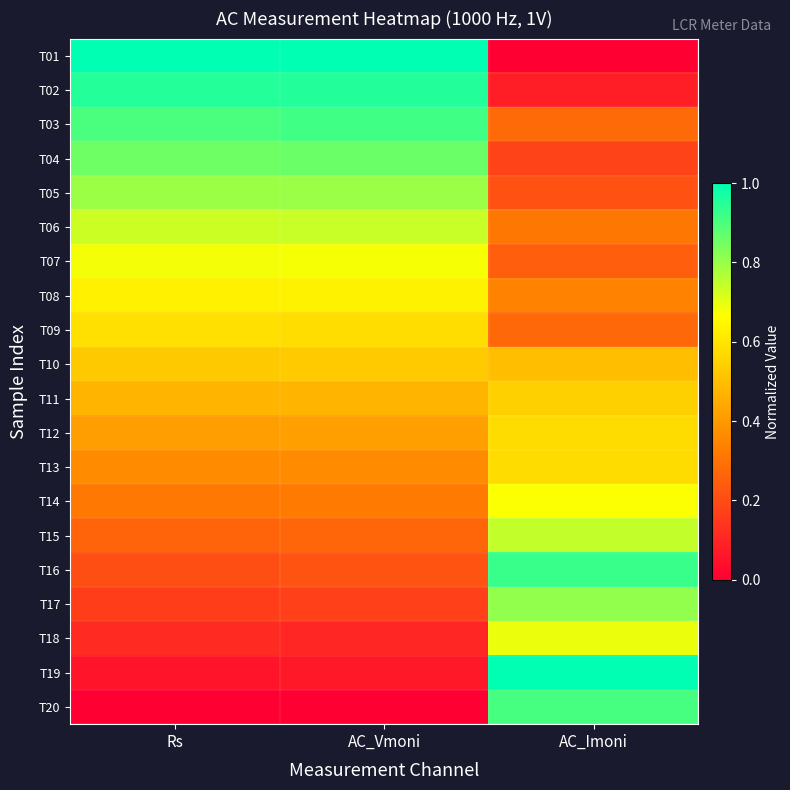

Reading right to left, list all the values displayed in this chart.

T01: AC_Imoni=0.0	AC_Vmoni=1.0	Rs=1.0
T02: AC_Imoni=0.1	AC_Vmoni=1.0	Rs=1.0
T03: AC_Imoni=0.3	AC_Vmoni=0.9	Rs=0.9
T04: AC_Imoni=0.2	AC_Vmoni=0.9	Rs=0.9
T05: AC_Imoni=0.2	AC_Vmoni=0.8	Rs=0.8
T06: AC_Imoni=0.3	AC_Vmoni=0.7	Rs=0.7
T07: AC_Imoni=0.2	AC_Vmoni=0.7	Rs=0.7
T08: AC_Imoni=0.3	AC_Vmoni=0.6	Rs=0.6
T09: AC_Imoni=0.3	AC_Vmoni=0.6	Rs=0.6
T10: AC_Imoni=0.5	AC_Vmoni=0.5	Rs=0.5
T11: AC_Imoni=0.5	AC_Vmoni=0.5	Rs=0.5
T12: AC_Imoni=0.6	AC_Vmoni=0.4	Rs=0.4
T13: AC_Imoni=0.6	AC_Vmoni=0.4	Rs=0.4
T14: AC_Imoni=0.7	AC_Vmoni=0.3	Rs=0.3
T15: AC_Imoni=0.7	AC_Vmoni=0.3	Rs=0.3
T16: AC_Imoni=0.9	AC_Vmoni=0.2	Rs=0.2
T17: AC_Imoni=0.8	AC_Vmoni=0.2	Rs=0.2
T18: AC_Imoni=0.7	AC_Vmoni=0.1	Rs=0.1
T19: AC_Imoni=1.0	AC_Vmoni=0.1	Rs=0.1
T20: AC_Imoni=0.9	AC_Vmoni=0.0	Rs=0.0